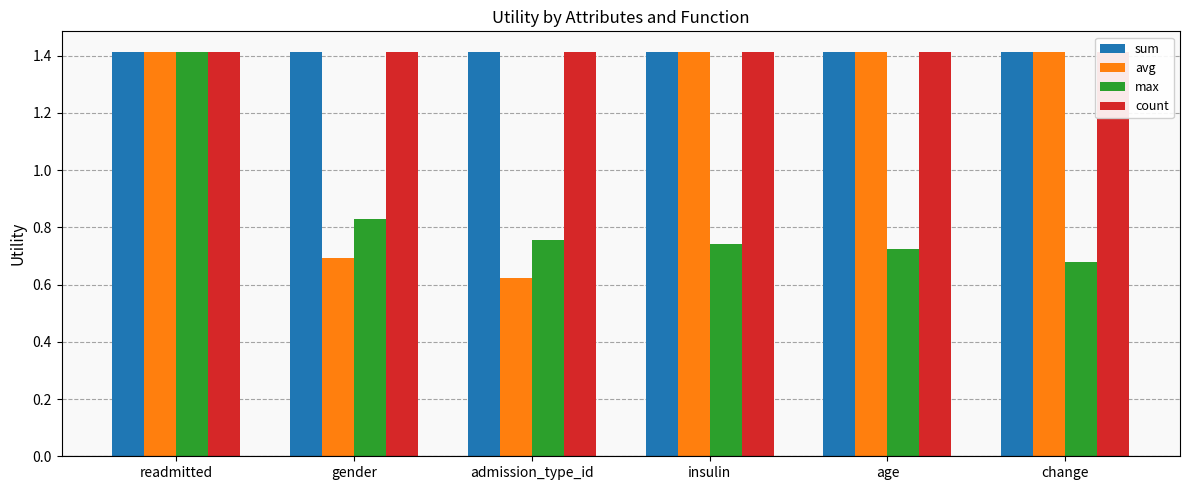

Between gender and admission_type_id, which series saw the biggest shift?

max